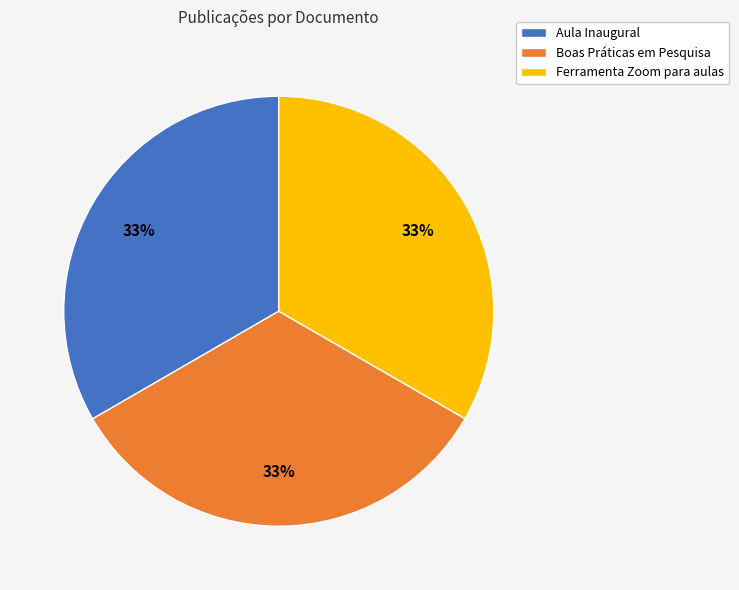

True or false: Boas Práticas em Pesquisa accounts for 23% of the total.

False